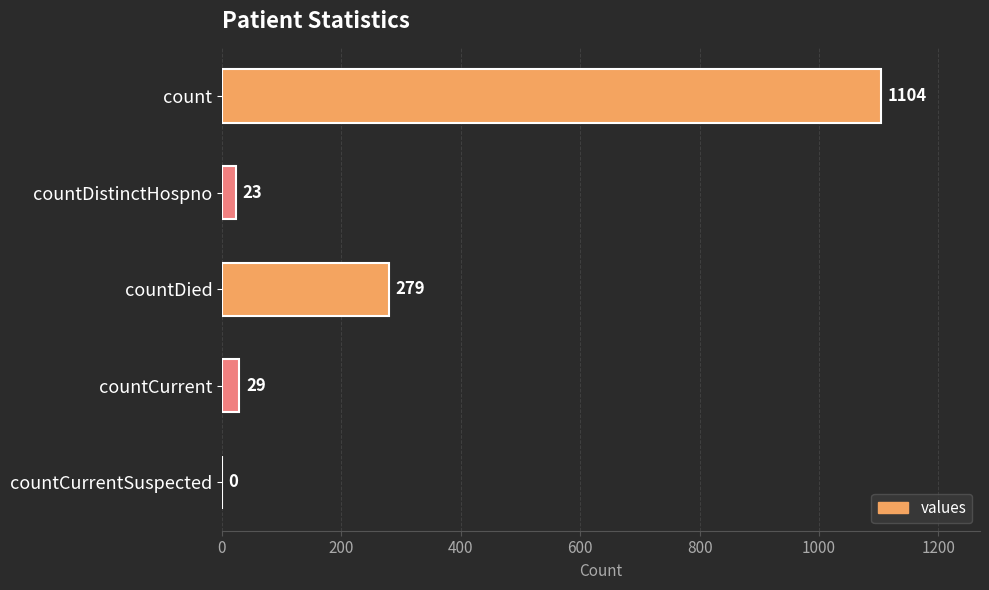

Where is the data nearest to the value 552?

countDied